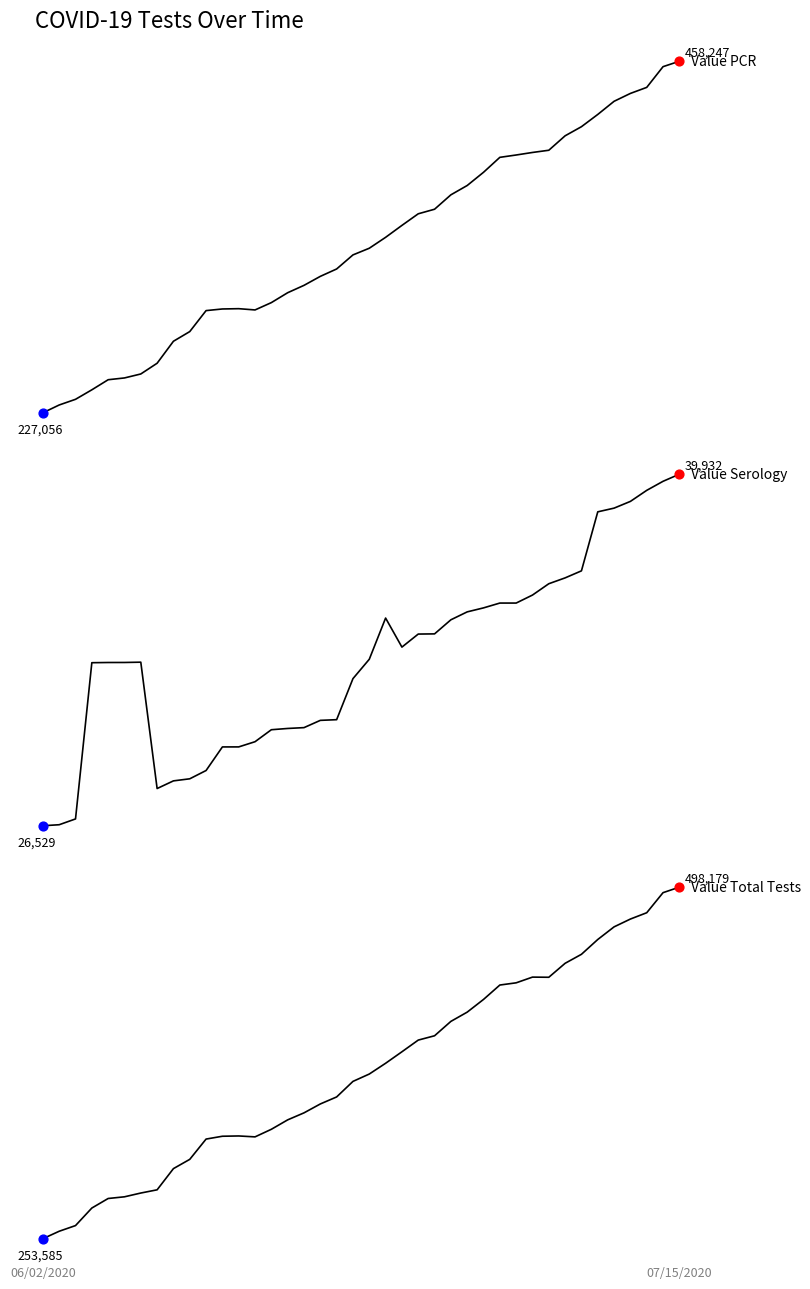

At how many categories does at least one series exceed 235168?

40